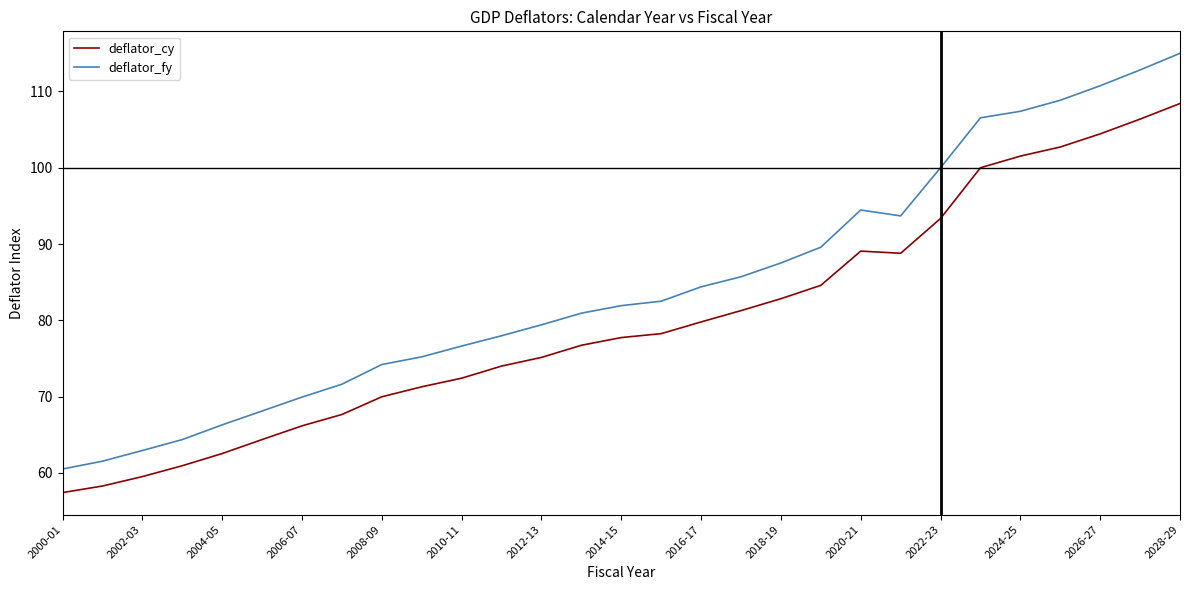

Which series has the largest range (max minus min)?

deflator_fy